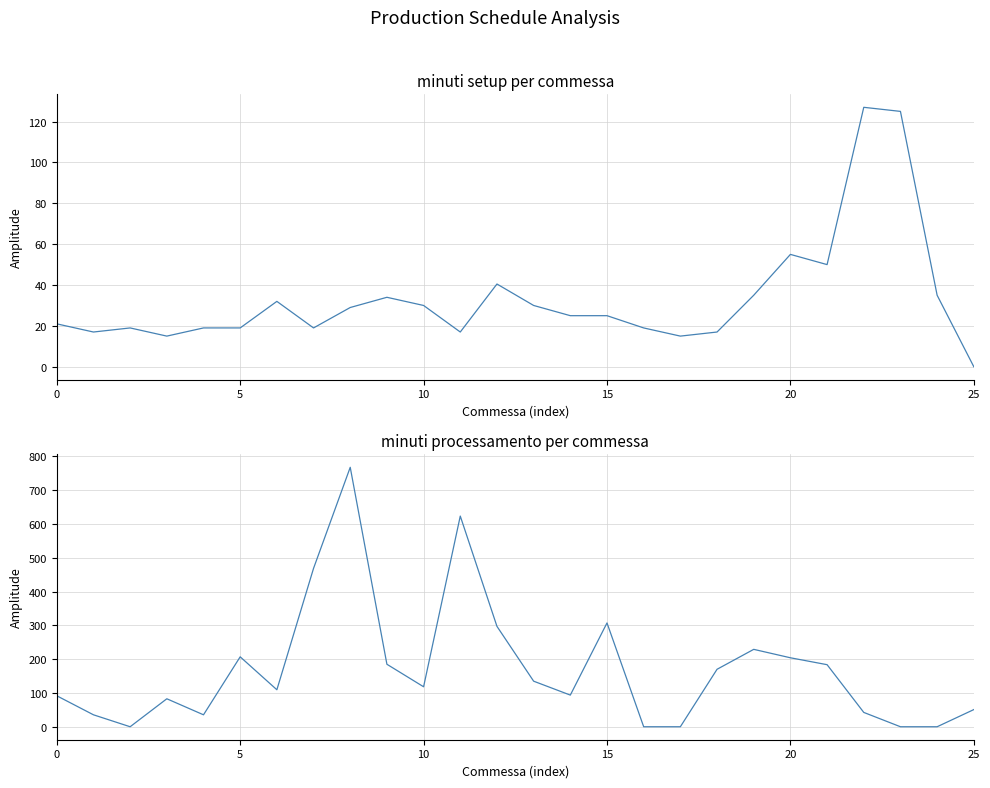

How many values in minuti setup are above zero?

25